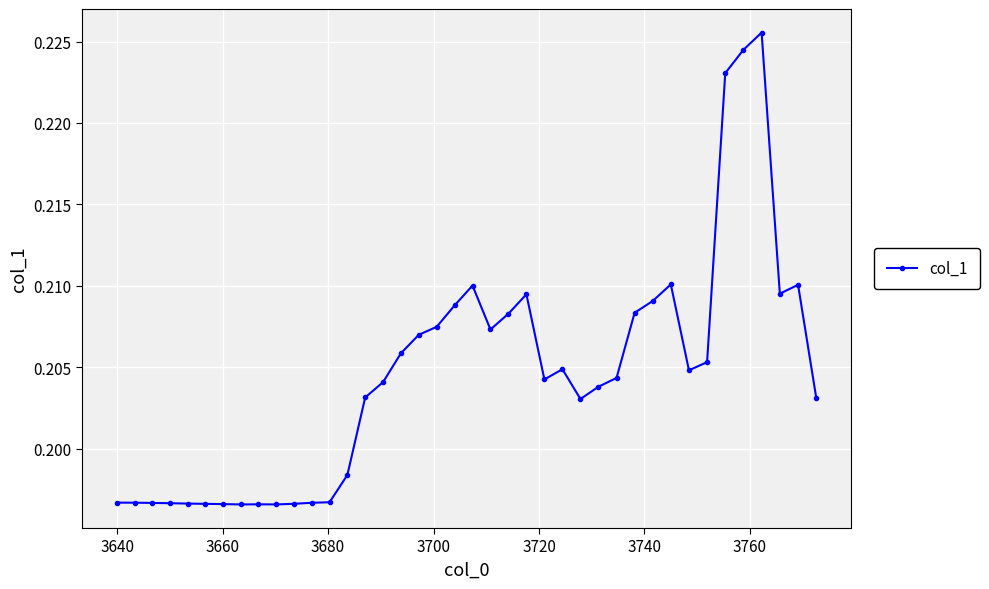

What is the sum of all values?

8.2